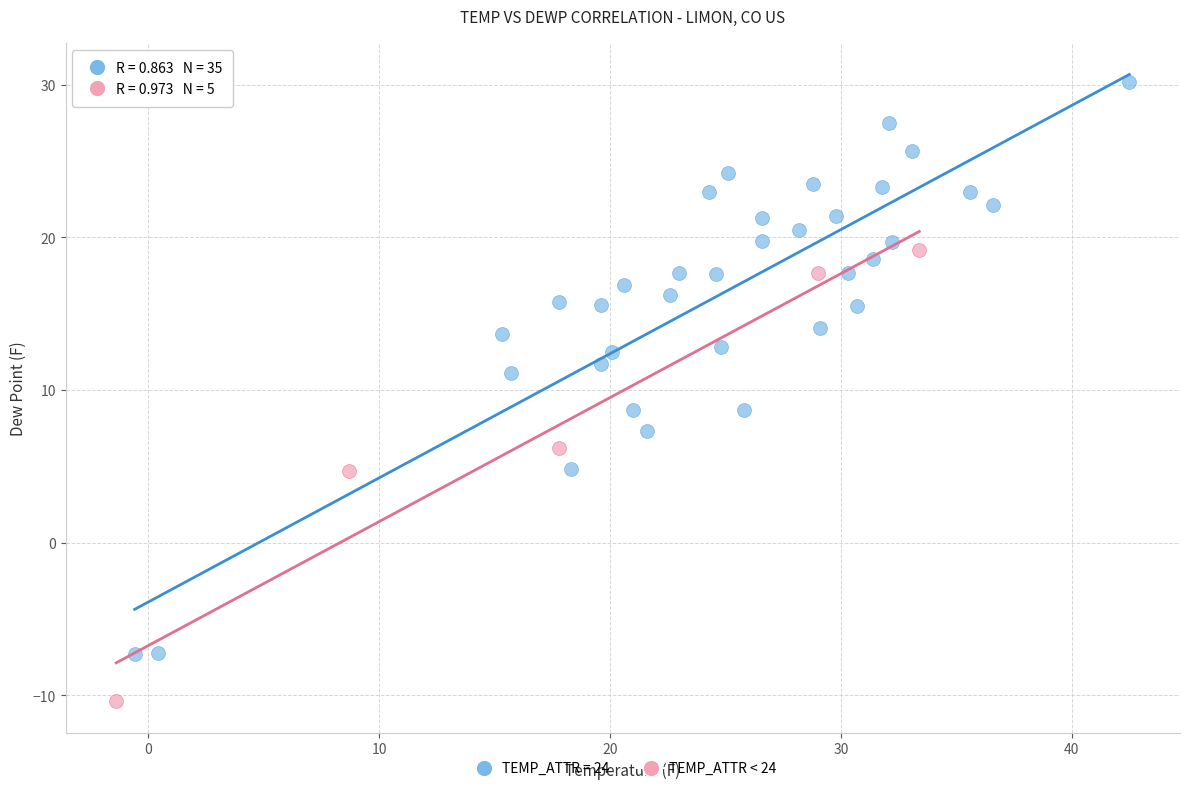

Which series has the widest spread of Y values?

TEMP_ATTR = 24